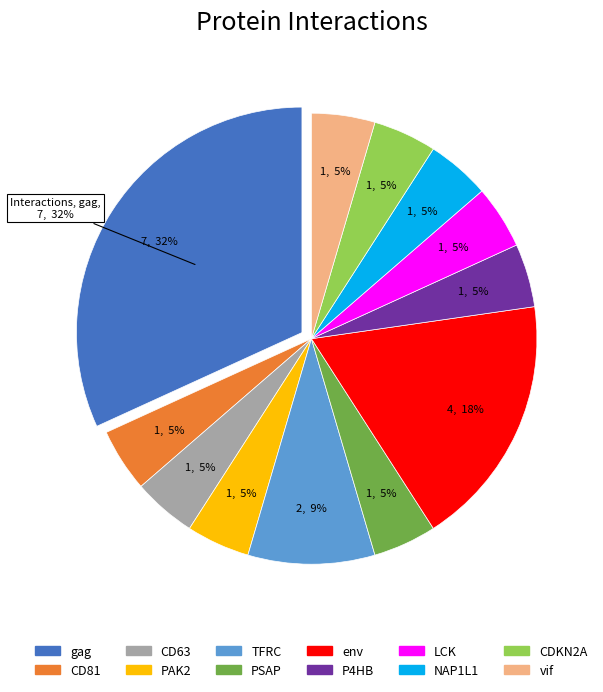

Does CDKN2A account for over 50% of the chart?

No